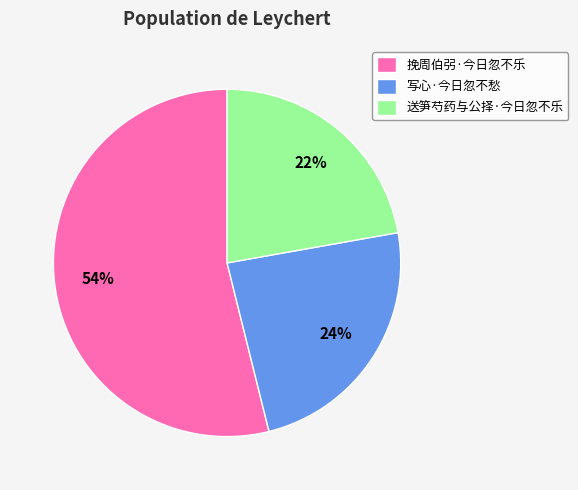

Which slice represents more than half of the pie?

挽周伯弜·今日忽不乐